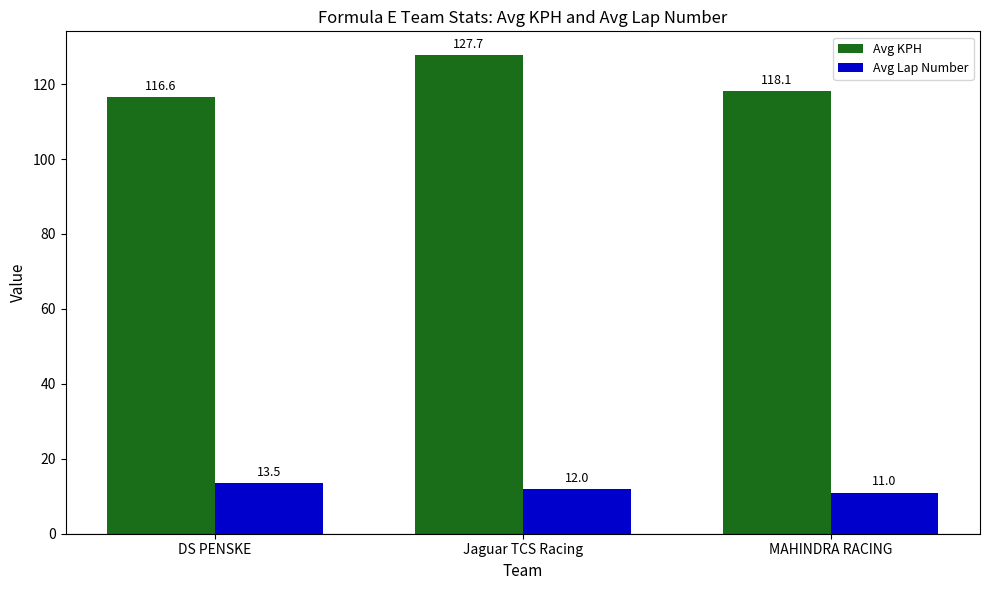

How many groups of bars are there?

3